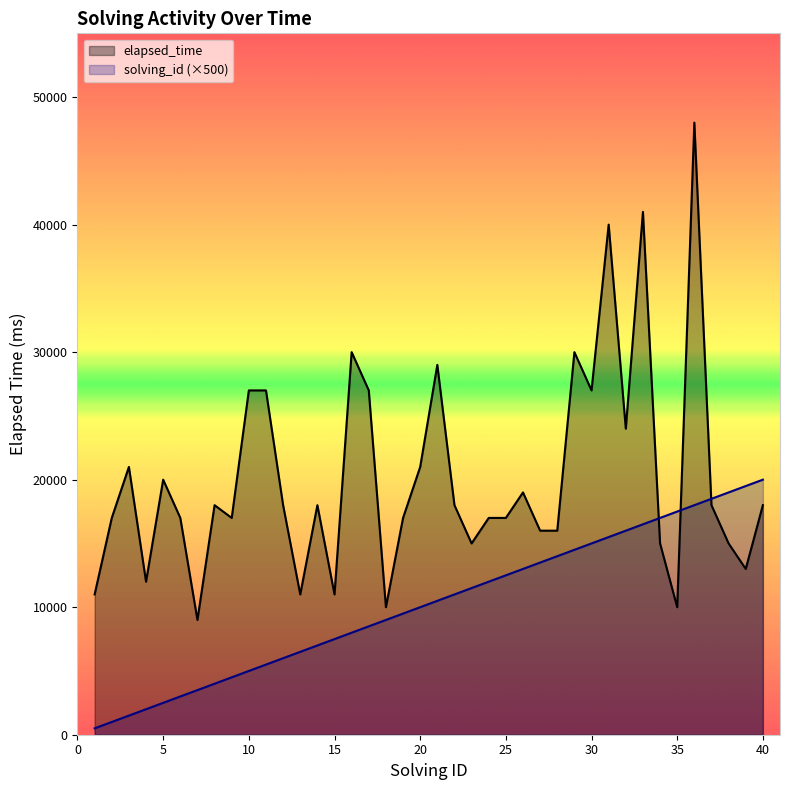

True or false: solving_id (×500) and elapsed_time cross at least once.

True